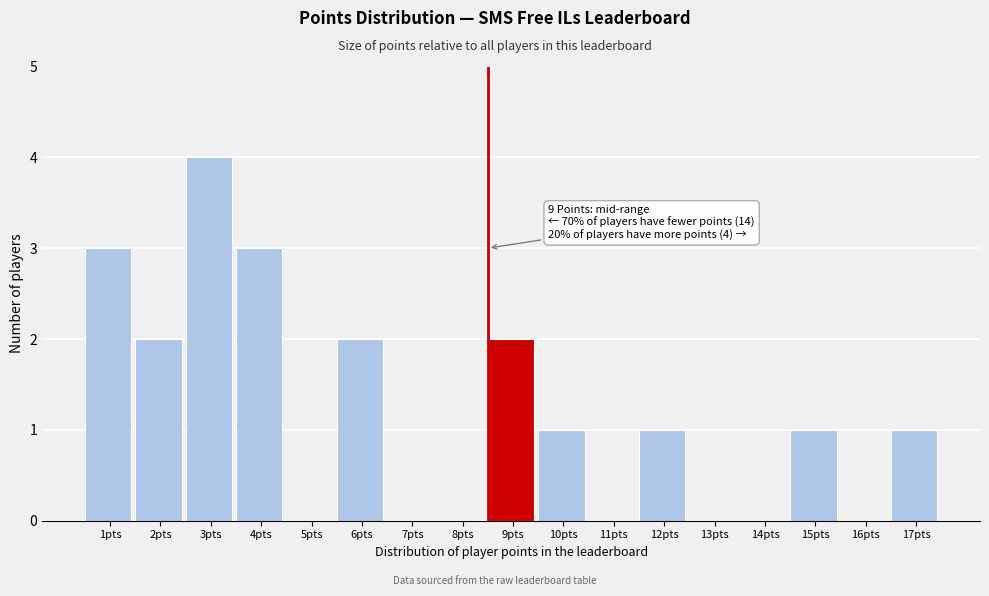

Reading left to right, list all the values displayed in this chart.

1pts=3	2pts=2	3pts=4	4pts=3	5pts=0	6pts=2	7pts=0	8pts=0	9pts=2	10pts=1	11pts=0	12pts=1	13pts=0	14pts=0	15pts=1	16pts=0	17pts=1